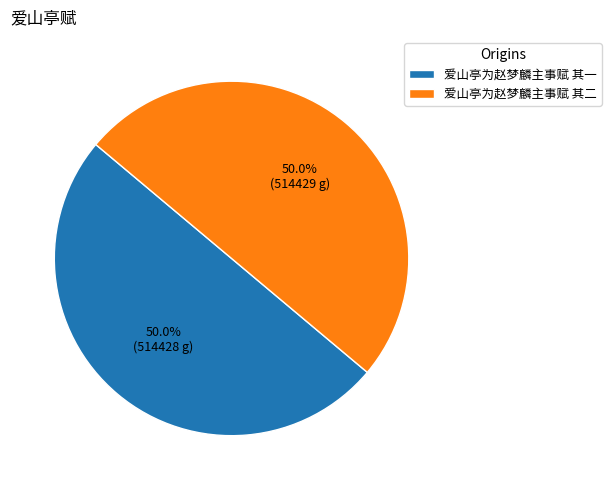

What percentage is NOT represented by 爱山亭为赵梦麟主事赋 其一?

50.0%